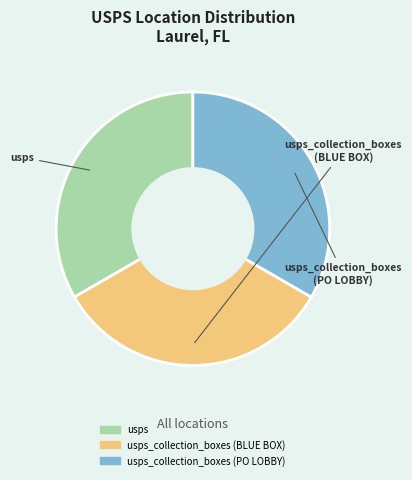

Does any single category account for the majority?

No